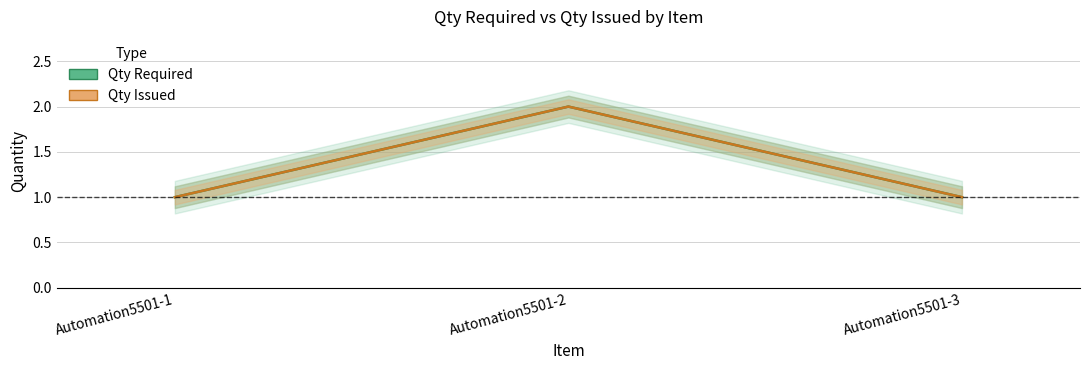

What are all the series names shown in the legend?

Qty Required, Qty Issued